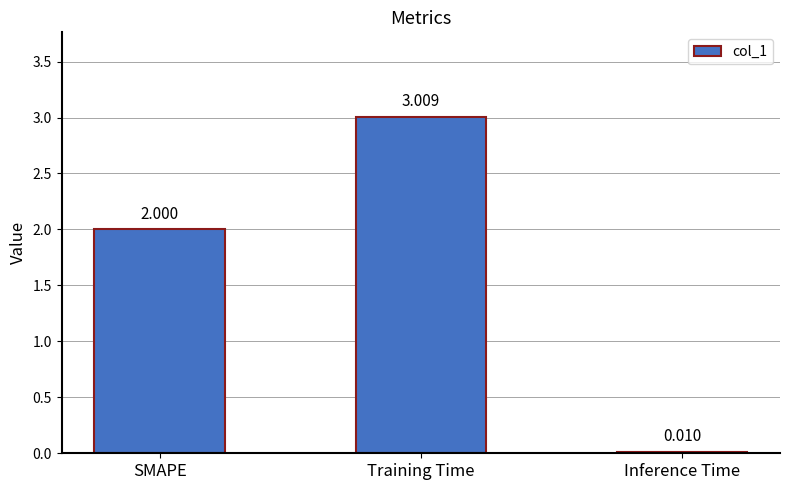

Is it true that the value at SMAPE is 2.0?

True